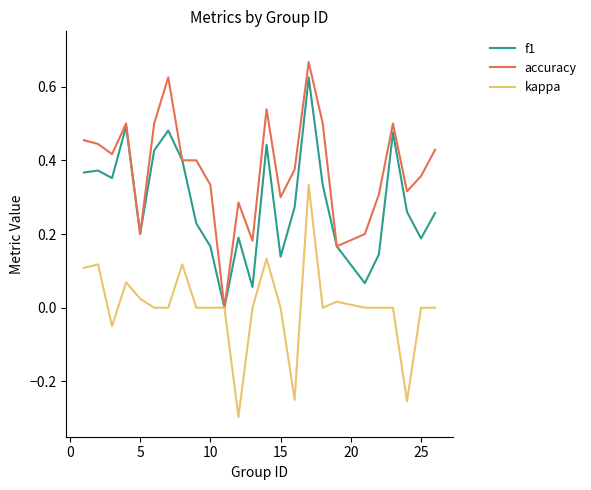

Which series has the largest total across all categories?

accuracy